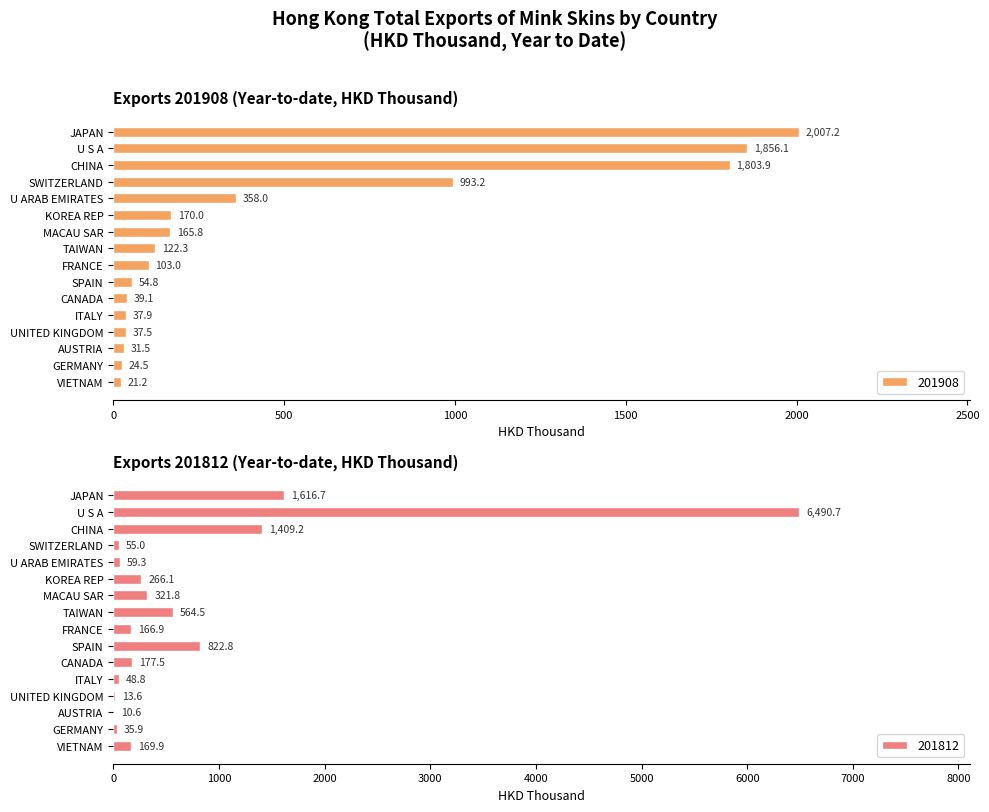

Which series has the widest spread of values?

201812